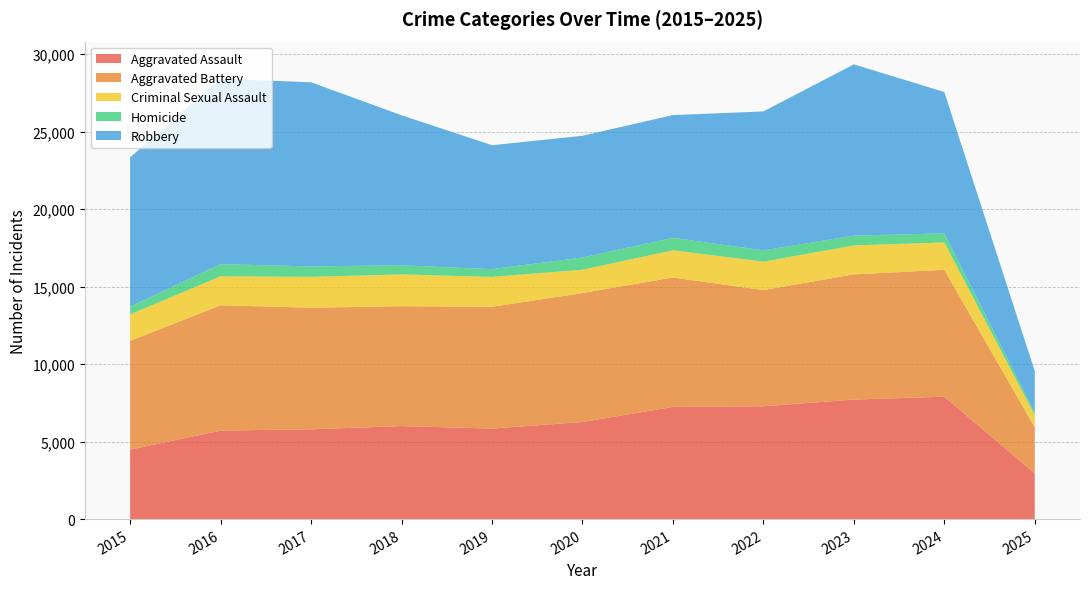

Reading right to left, what are all the values shown in this chart?

Aggravated Assault: 2025=2945	2024=7900	2023=7712	2022=7281	2021=7242	2020=6265	2019=5841	2018=6002	2017=5793	2016=5713	2015=4480
Aggravated Battery: 2025=2976	2024=8183	2023=8079	2022=7494	2021=8346	2020=8320	2019=7858	2018=7734	2017=7845	2016=8085	2015=7018
Criminal Sexual Assault: 2025=785	2024=1767	2023=1866	2022=1836	2021=1754	2020=1505	2019=1929	2018=2051	2017=1993	2016=1868	2015=1711
Homicide: 2025=169	2024=587	2023=632	2022=728	2021=806	2020=787	2019=499	2018=588	2017=672	2016=786	2015=496
Robbery: 2025=2670	2024=9121	2023=11052	2022=8965	2021=7920	2020=7855	2019=7995	2018=9681	2017=11881	2016=11960	2015=9638